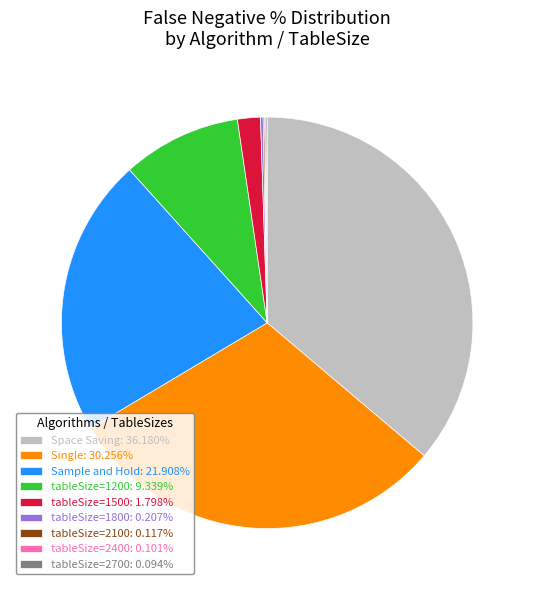

Is tableSize=1500: 1.798% the majority of the pie?

No